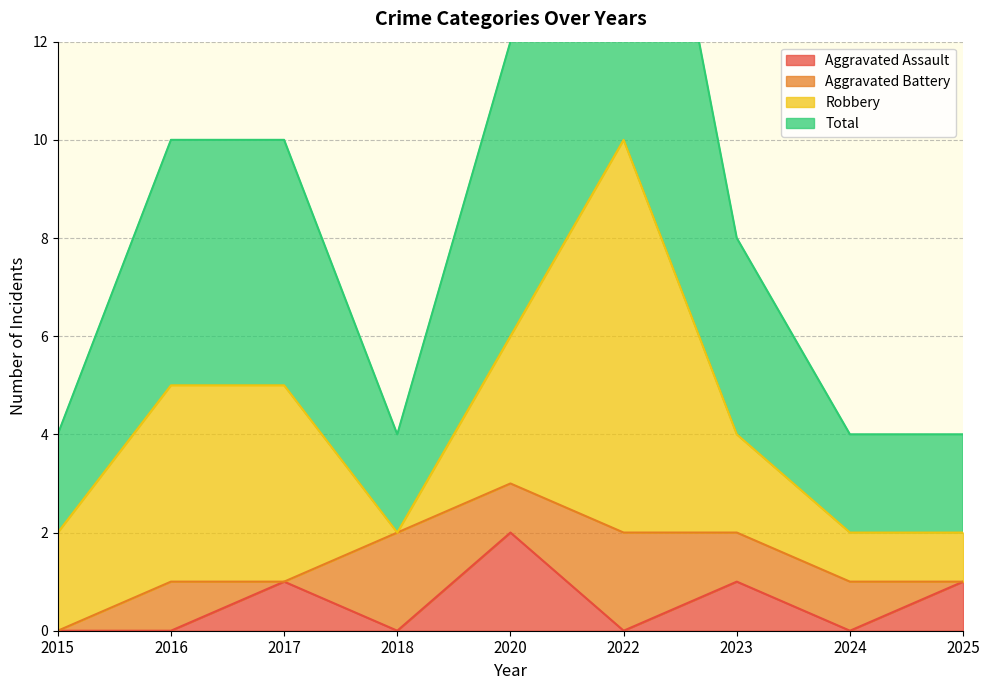

True or false: Aggravated Assault has a value of 1 at 2023.

True